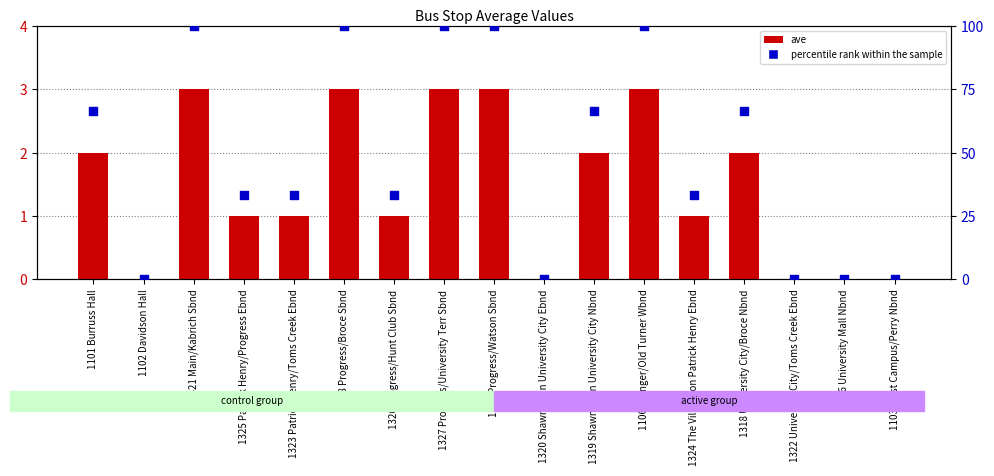

At which category is the sum across all series the highest?

1421 Main/Kabrich Sbnd